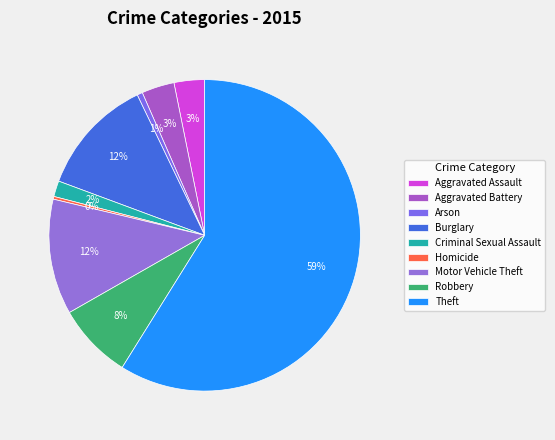

Approximately how many times larger is the value at Theft compared to Motor Vehicle Theft?

4.9